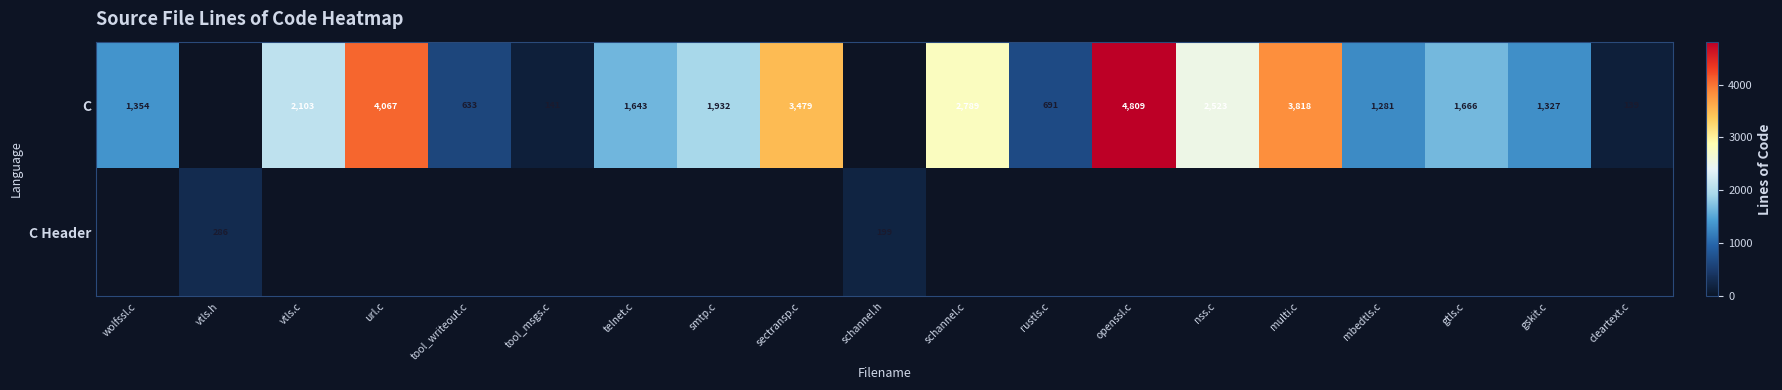

What is the difference between the C values at vtls.c and schannel.c?

686